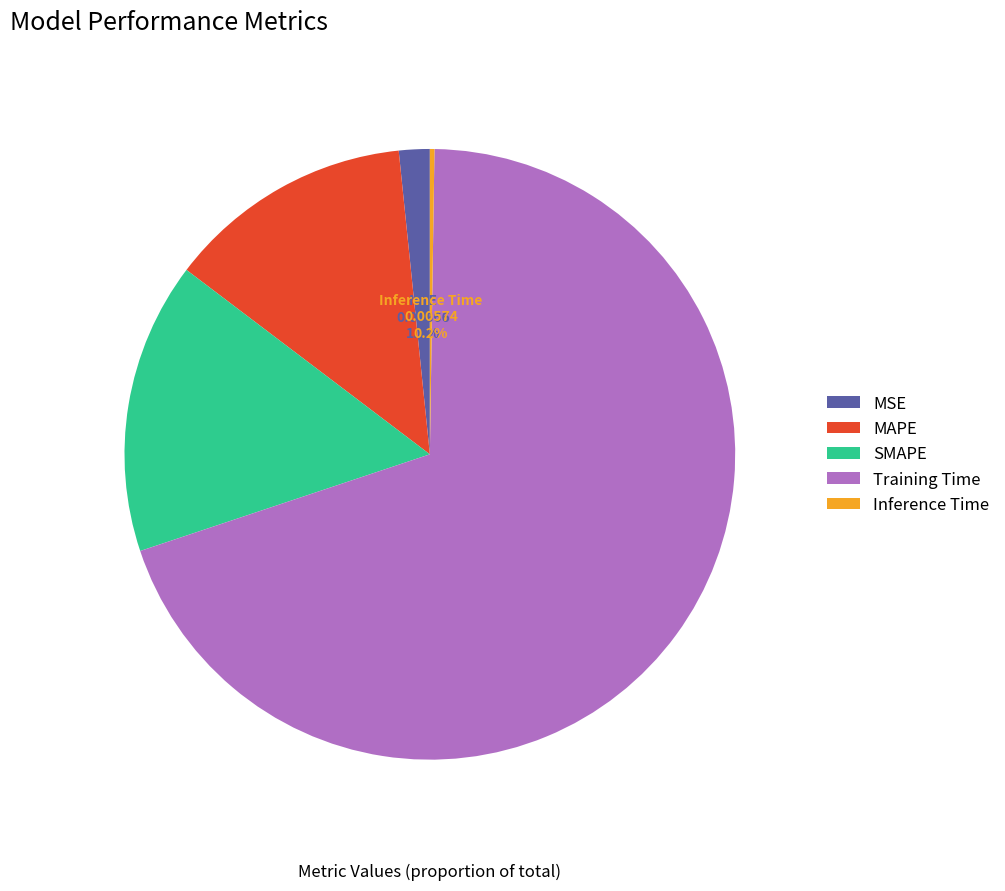

Is there a majority slice in this chart?

Yes